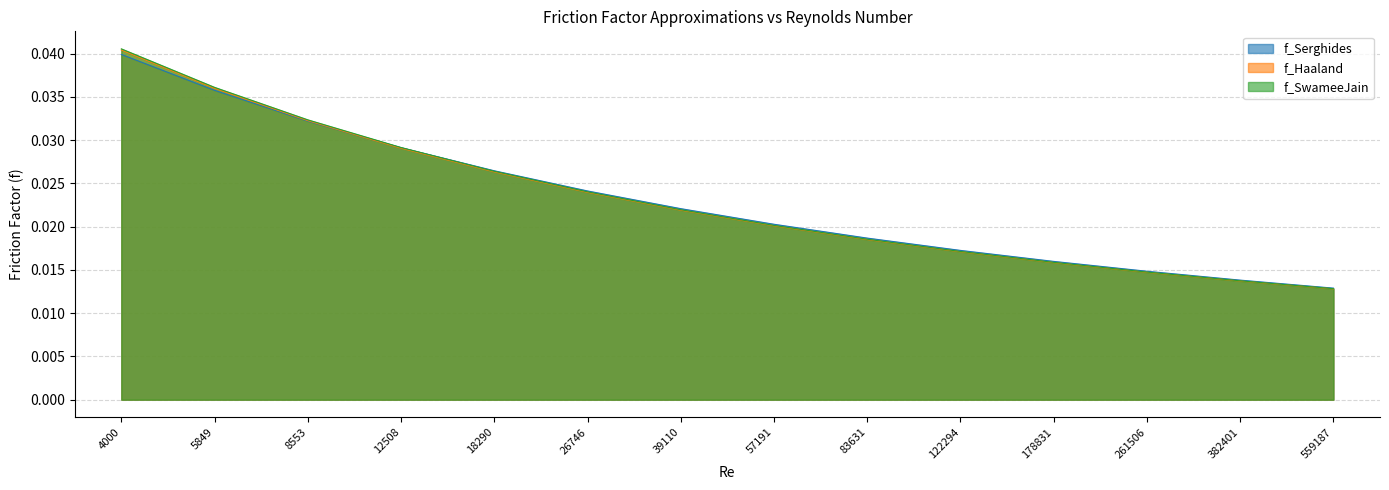

Which series changed the most between 8553 and 382401?

f_SwameeJain